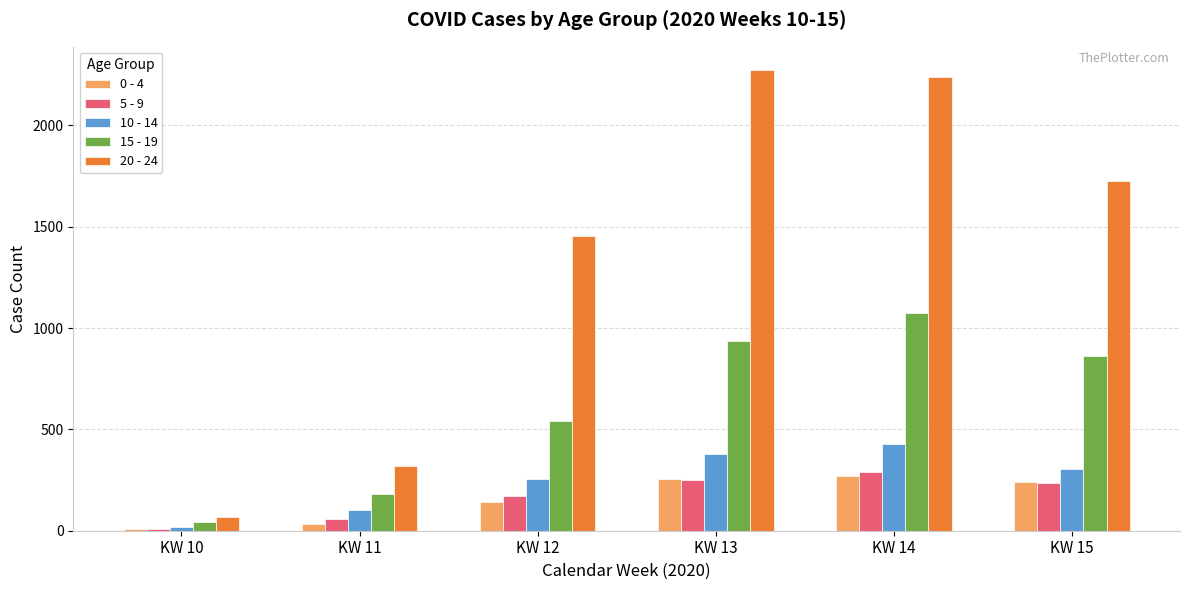

Is the value of 5 - 9 at KW 12 greater than the value of 0 - 4 at KW 13?

No